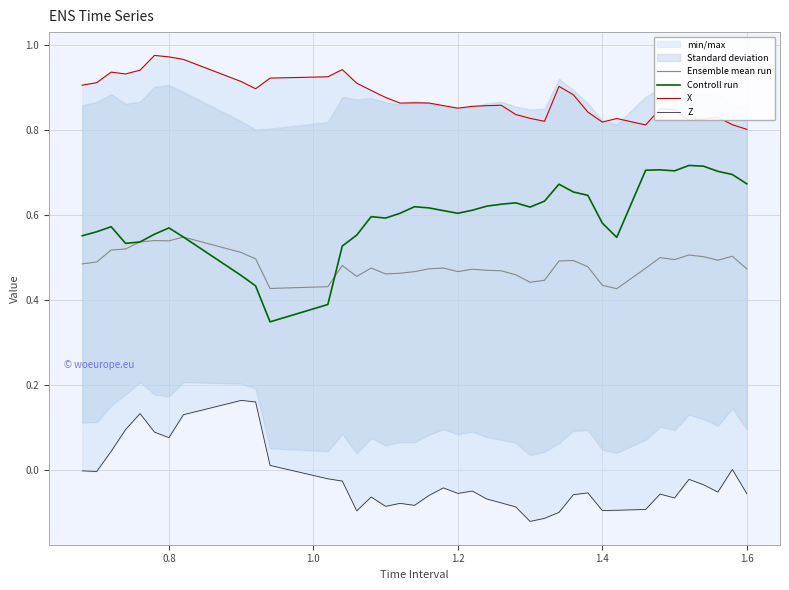

Rank the series by their maximum value, from highest to lowest.

X, Controll run, Ensemble mean run, Z